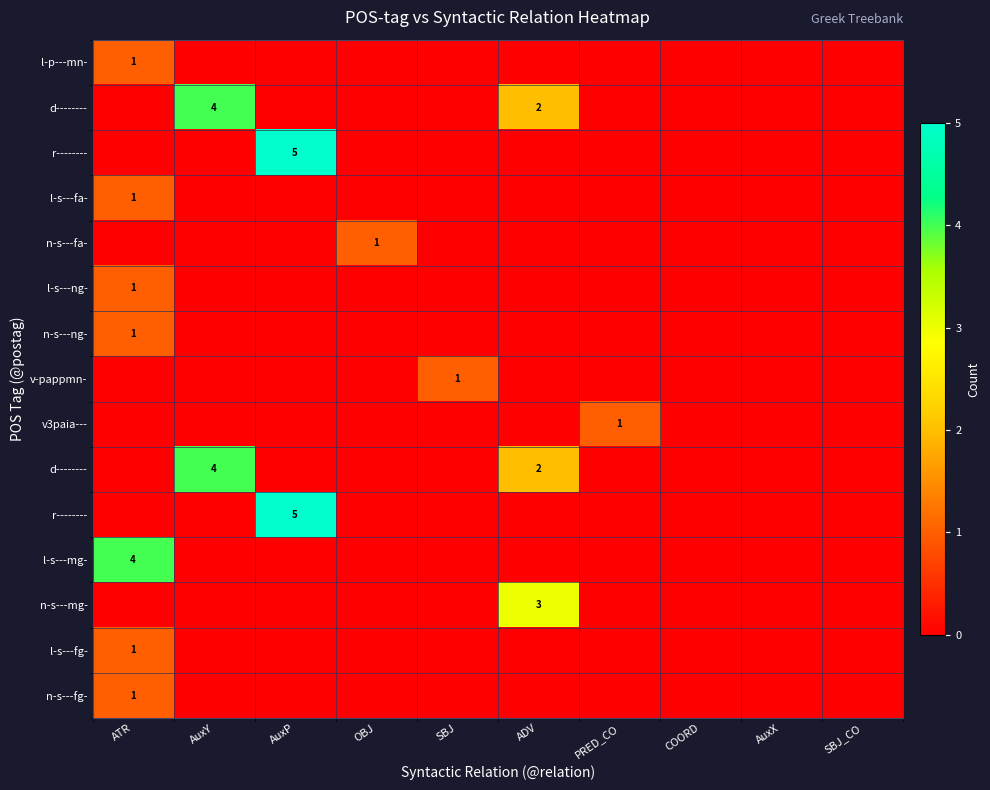

What is the total value across all series at AuxP?

10